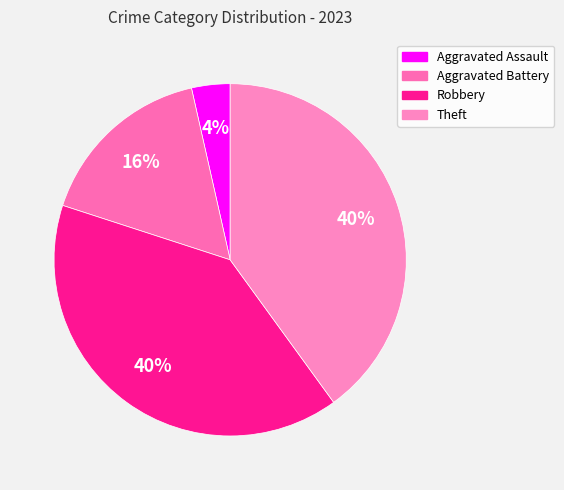

Is it true that Robbery is 49% of the pie?

False